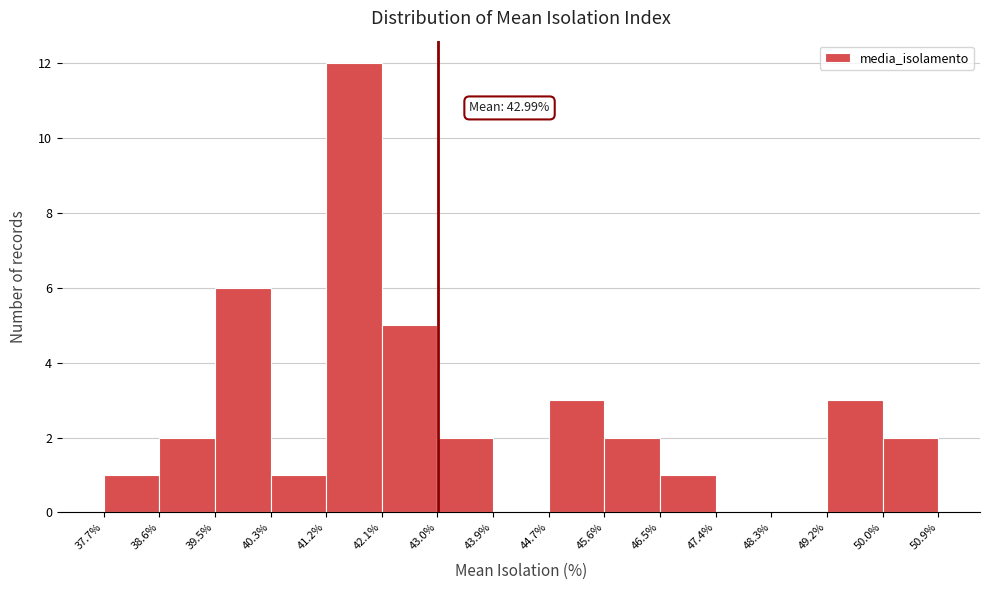

Over which range of the x-axis is the bar tallest?

41.2% to 42.1%